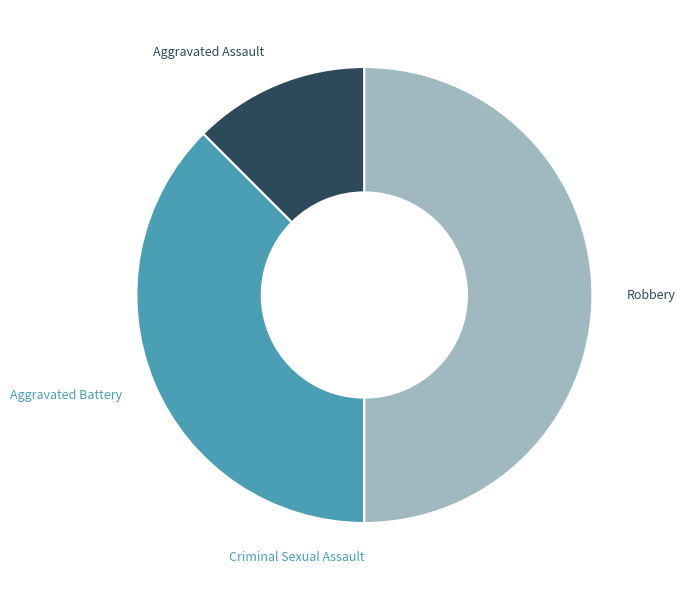

True or false: Robbery accounts for 50% of the total.

True